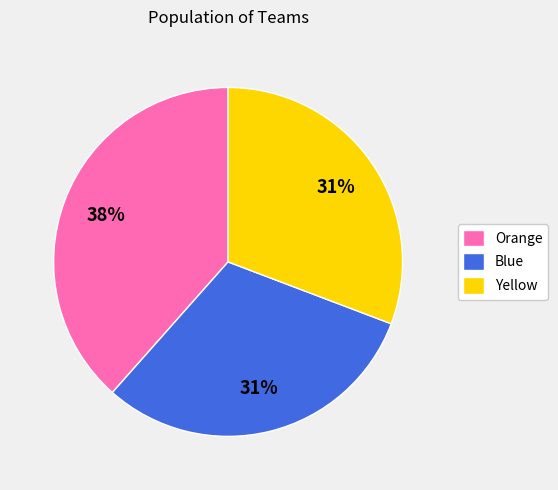

Which has a higher value, Yellow or Orange?

Orange